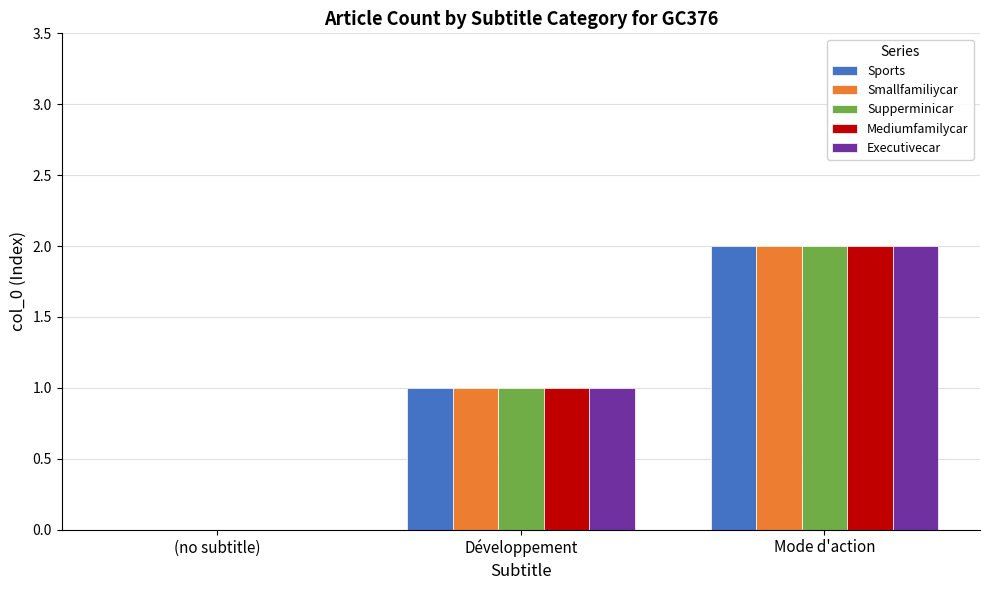

The value of Sports at (no subtitle) is 0. True or false?

True